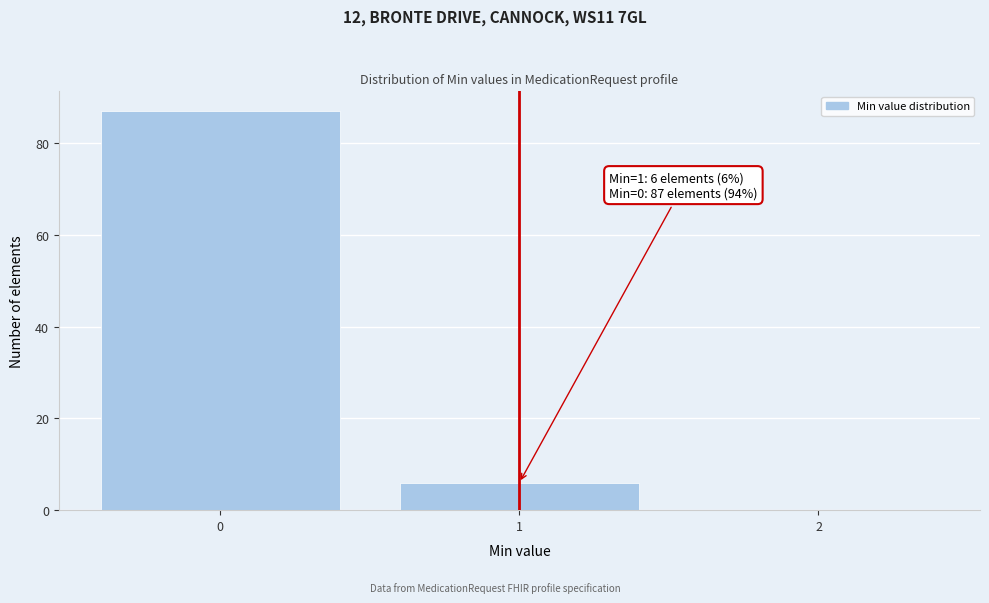

Reading left to right, list all the values displayed in this chart.

0=87	1=6	2=0